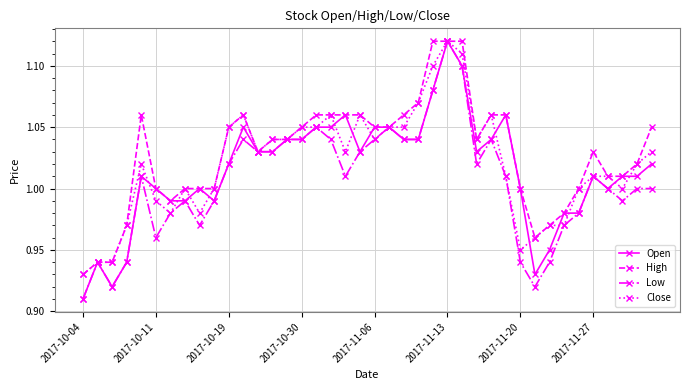

What is the difference between the second highest and minimum values in the High series?

0.2